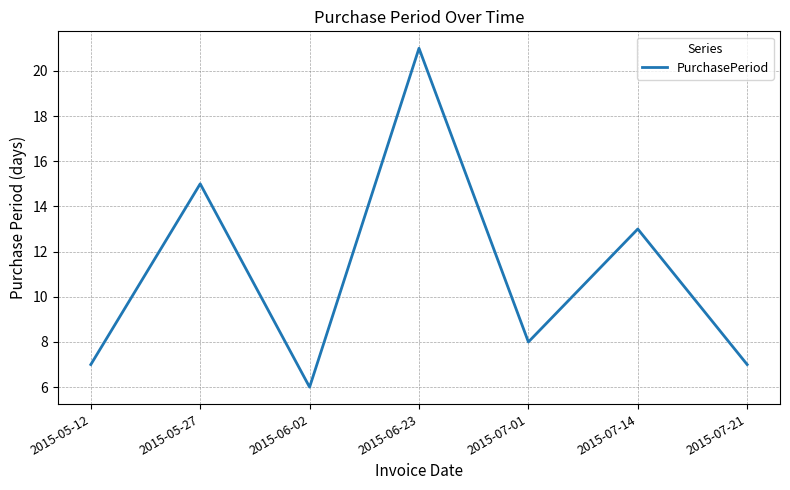

Is it true that the value at 2015-07-14 is 13?

True